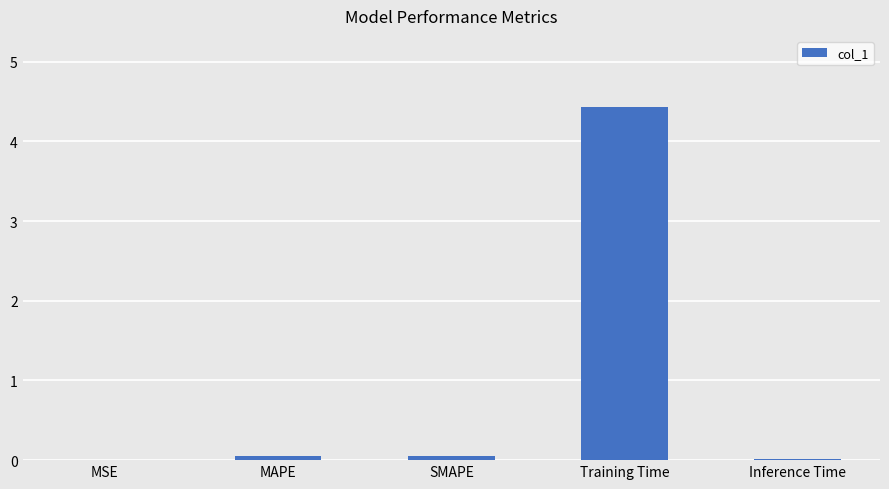

Which label corresponds to the largest value in the chart?

Training Time